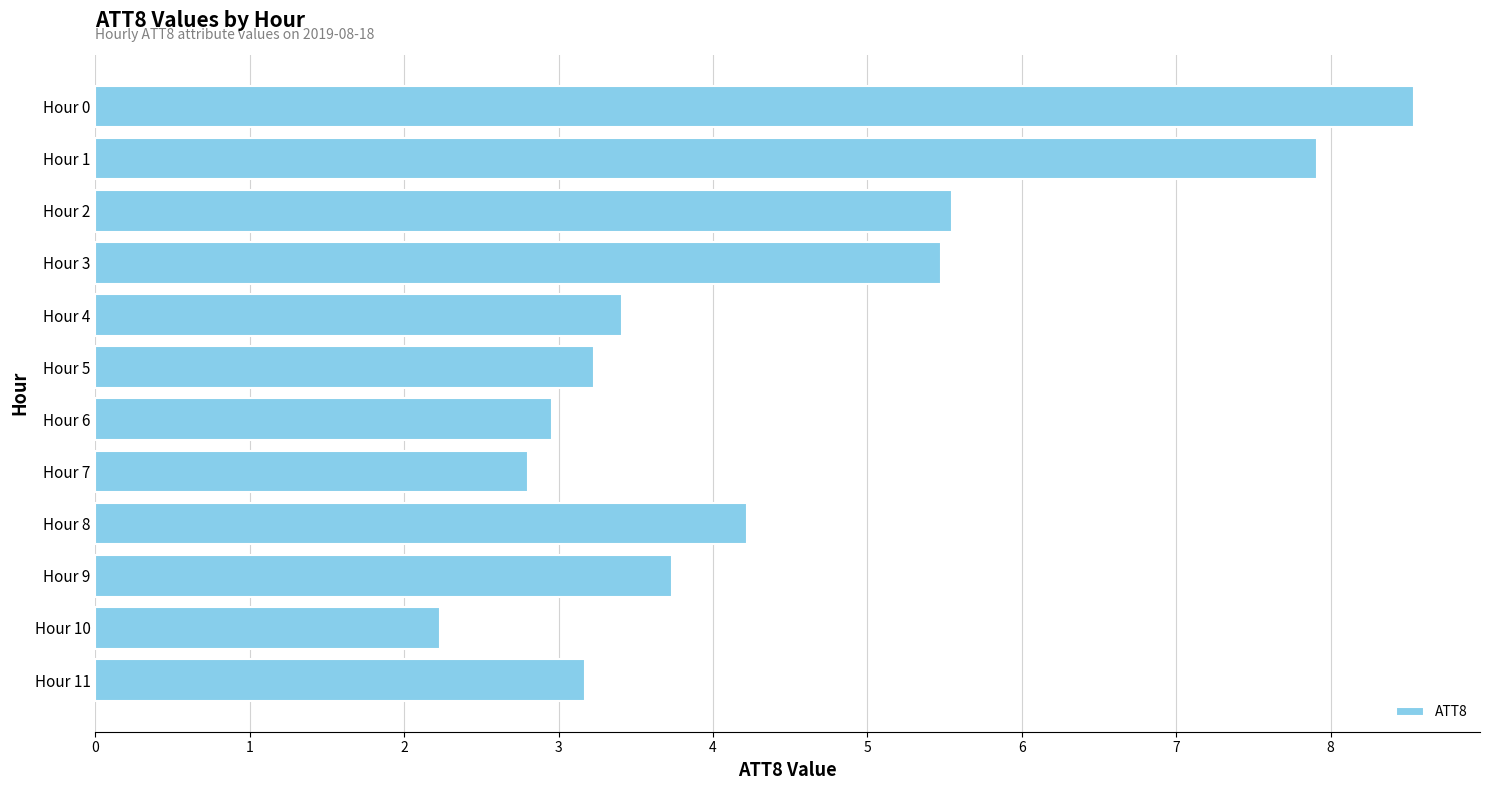

What is the difference between the maximum and minimum values?

6.3